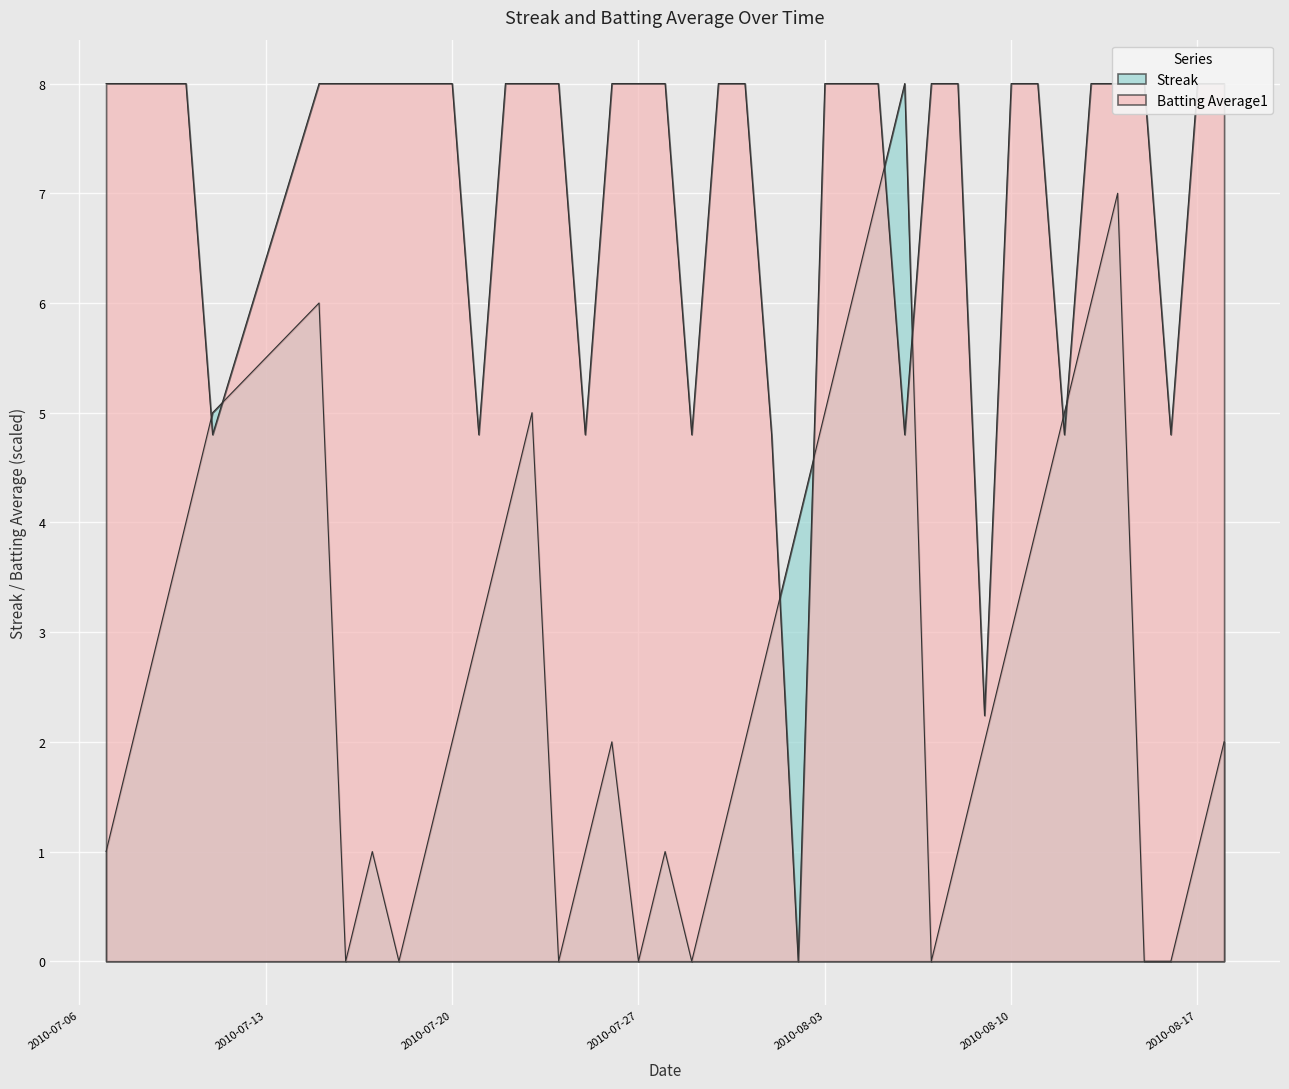

At which category does Batting Average1 reach its first local valley?

2010-07-11